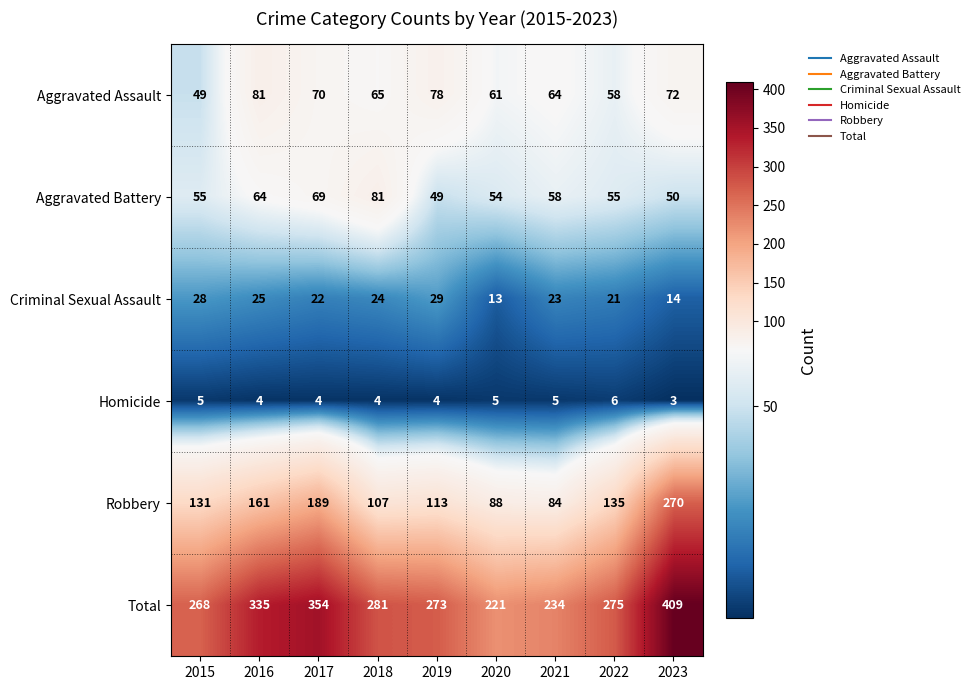

At which category is the sum across all series the highest?

2023